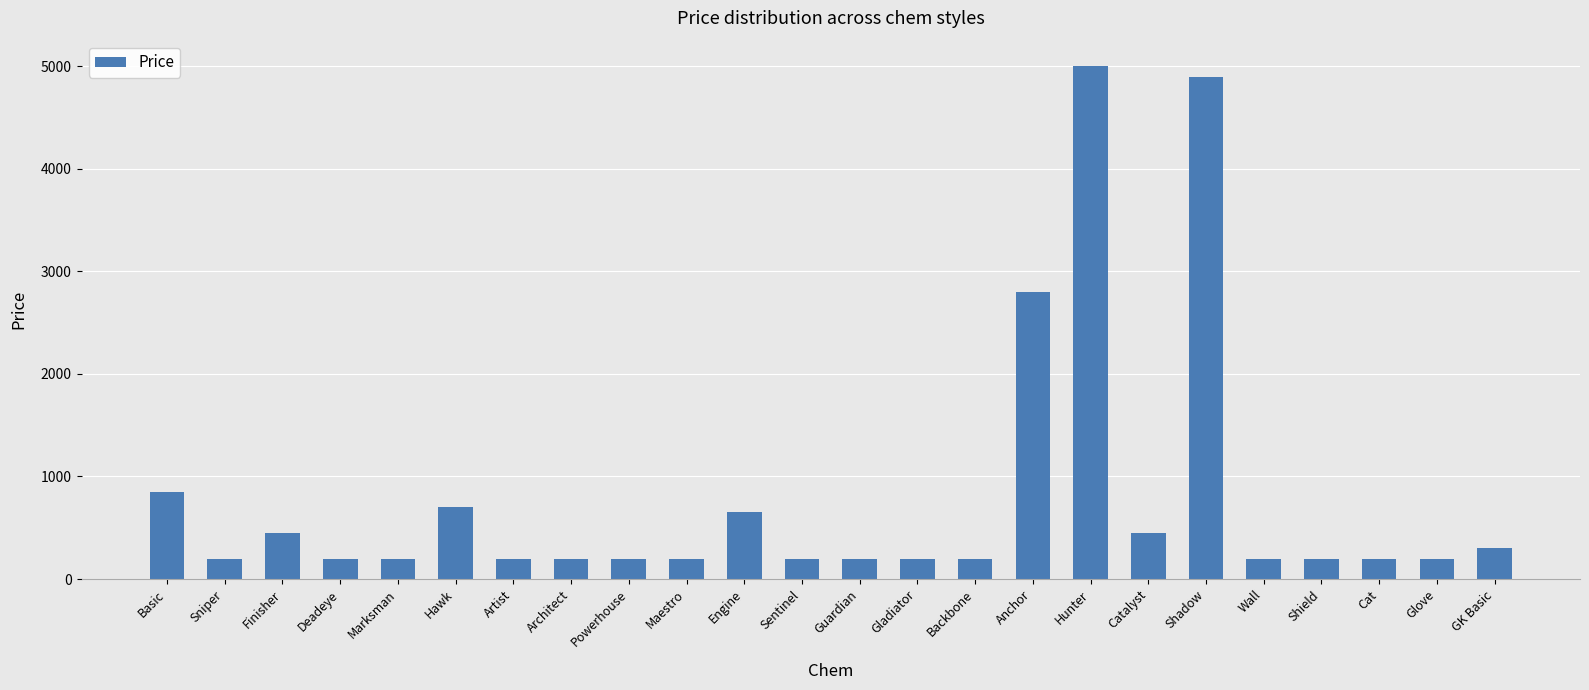

Which has a higher value, Cat or Anchor?

Anchor